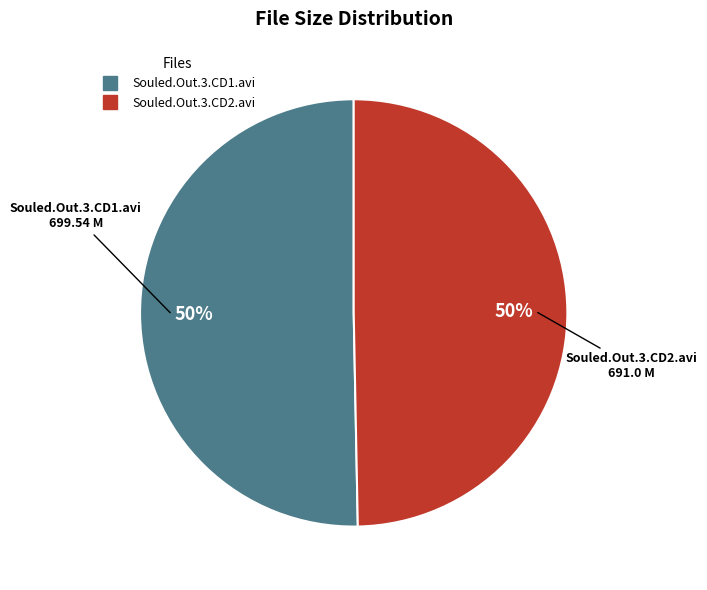

To the nearest percent, what portion does Souled.Out.3.CD2.avi represent?

50%